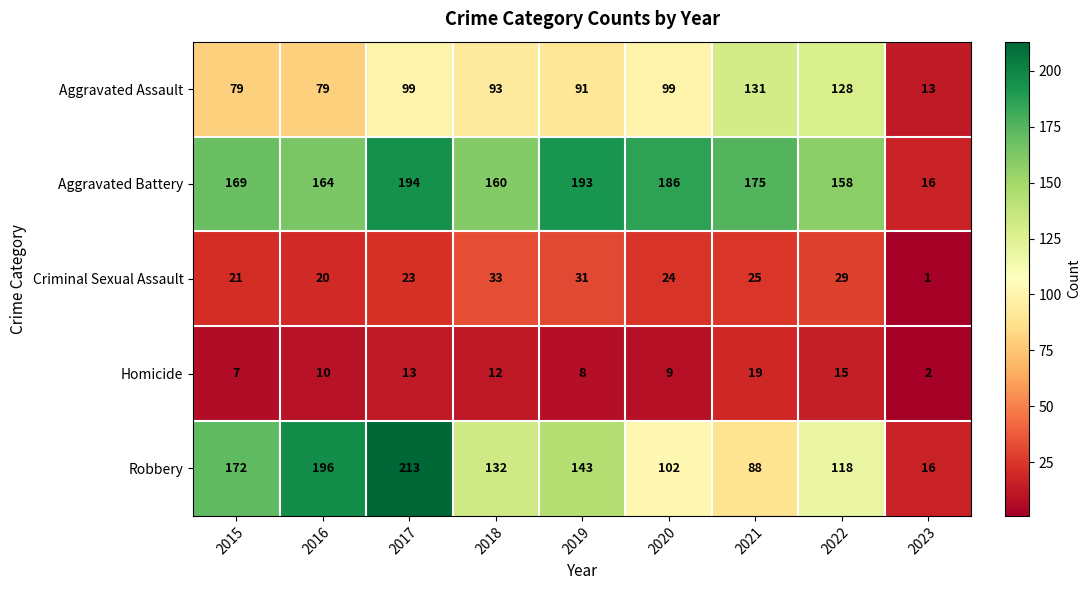

At which category is the sum across all series the highest?

2017